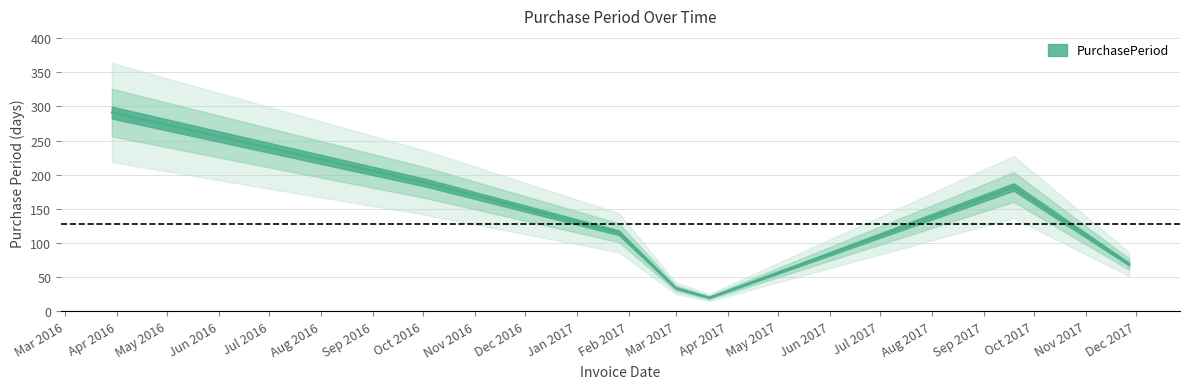

Reading left to right, what are all the values shown in this chart?

291	188	115	34	20	182	69